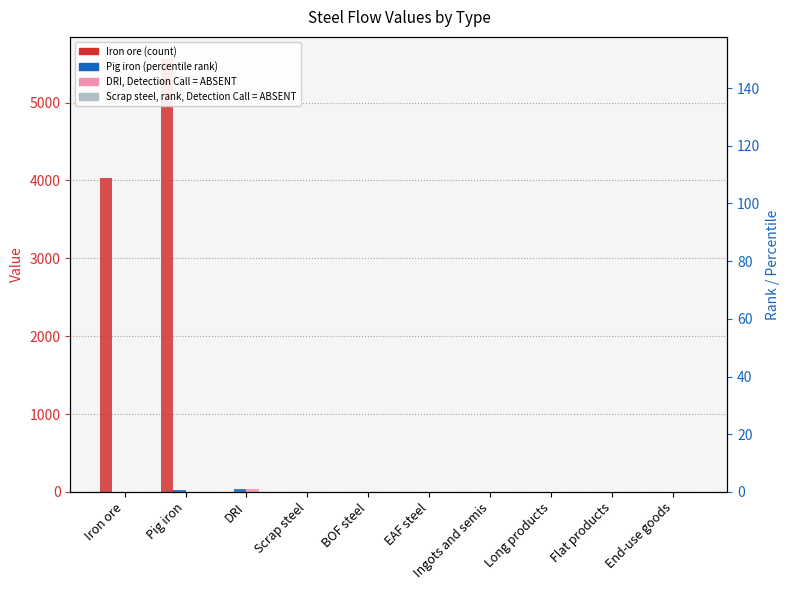

At which label is Scrap steel closest to 0?

Iron ore